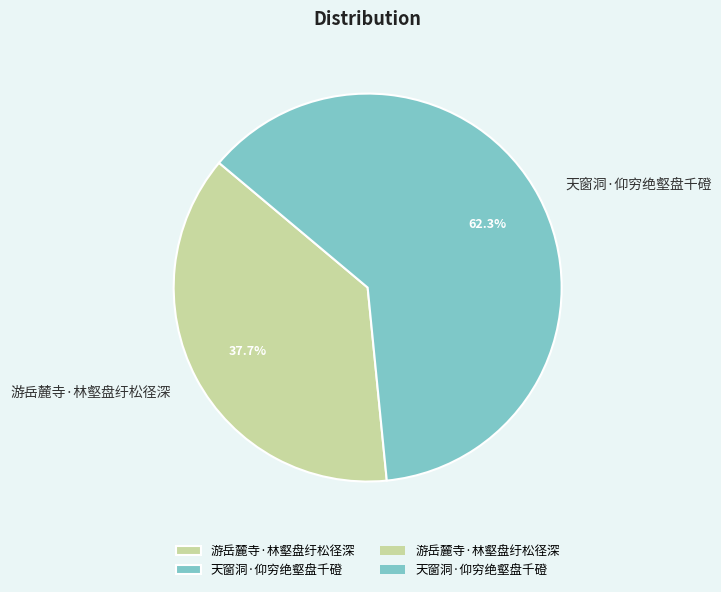

What is the ratio of the value at 天窗洞·仰穷绝壑盘千磴 to the value at 游岳麓寺·林壑盘纡松径深?

1.7